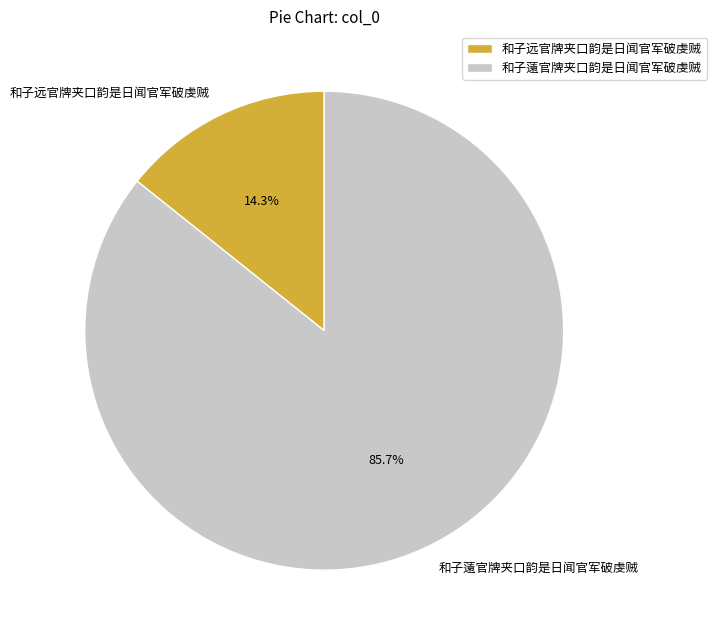

The 和子薳官牌夹口韵是日闻官军破虔贼 slice represents 86% of the pie. True or false?

True